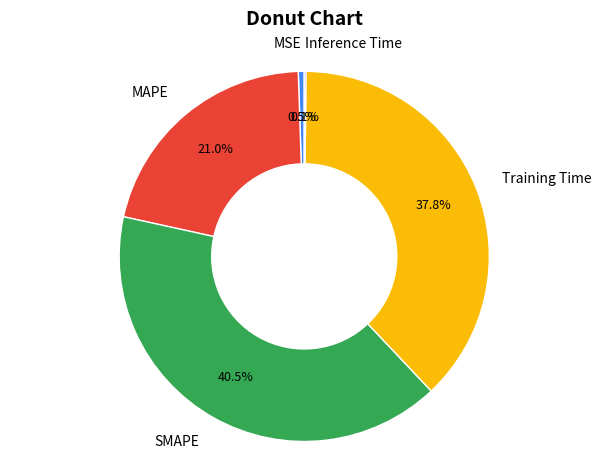

How much of the chart is everything except Training Time?

62.2%